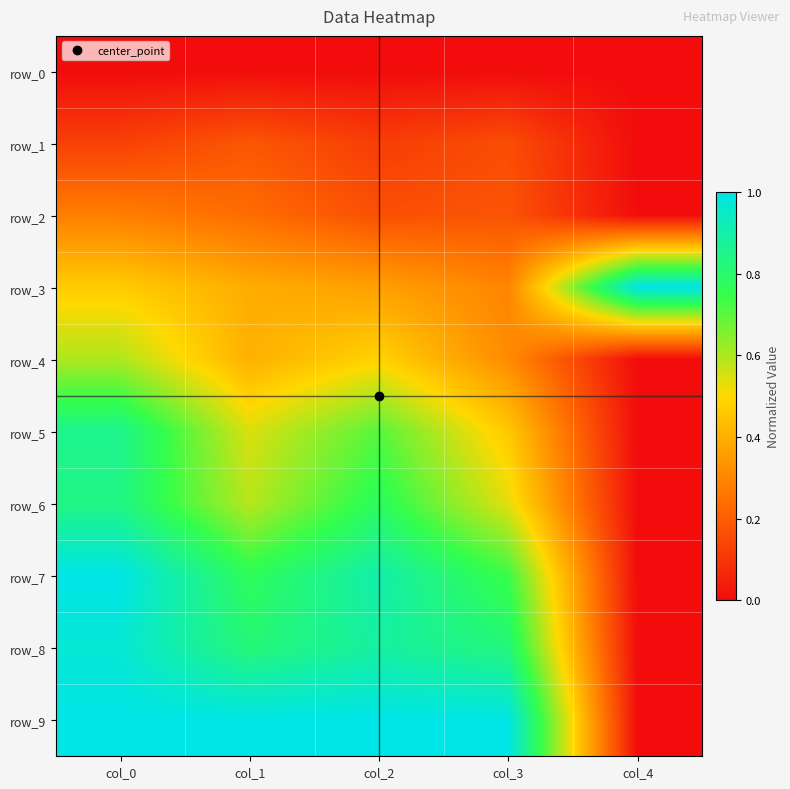

Reading left to right, extract all data points from this chart.

row_0: col_0=0.0	col_1=0.0	col_2=0.0	col_3=0.0	col_4=0.0
row_1: col_0=0.1	col_1=0.2	col_2=0.1	col_3=0.2	col_4=0.0
row_2: col_0=0.3	col_1=0.2	col_2=0.2	col_3=0.2	col_4=0.0
row_3: col_0=0.5	col_1=0.4	col_2=0.4	col_3=0.3	col_4=1.0
row_4: col_0=0.6	col_1=0.4	col_2=0.5	col_3=0.3	col_4=0.0
row_5: col_0=0.9	col_1=0.5	col_2=0.7	col_3=0.5	col_4=0.0
row_6: col_0=0.8	col_1=0.6	col_2=0.8	col_3=0.5	col_4=0.0
row_7: col_0=1.0	col_1=0.8	col_2=0.9	col_3=0.7	col_4=0.0
row_8: col_0=1.0	col_1=0.8	col_2=0.9	col_3=0.8	col_4=0.0
row_9: col_0=1.0	col_1=1.0	col_2=1.0	col_3=1.0	col_4=0.0